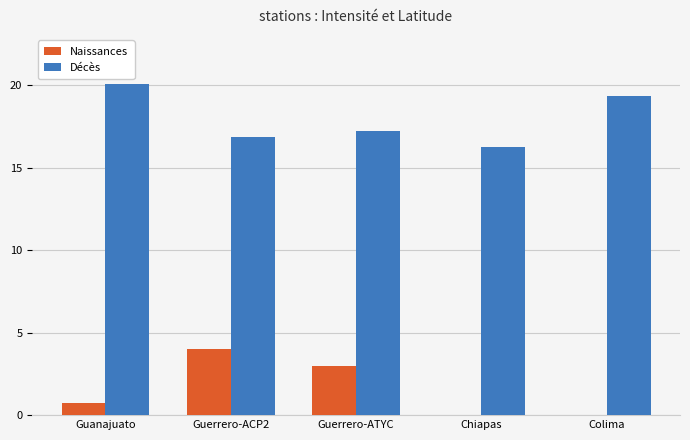

What is the average value of the Décès series?

17.9